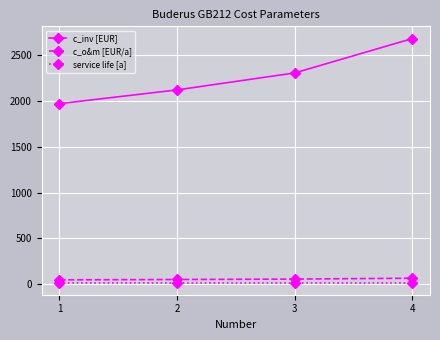

At which category is the sum across all series the highest?

4